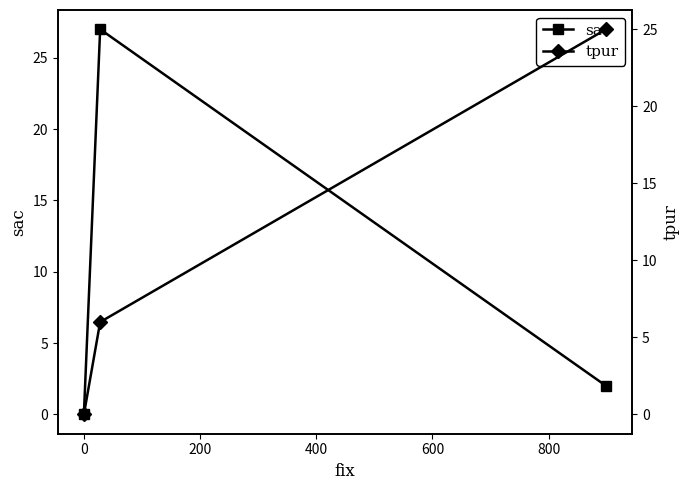

What is the average value of the sac series?

10